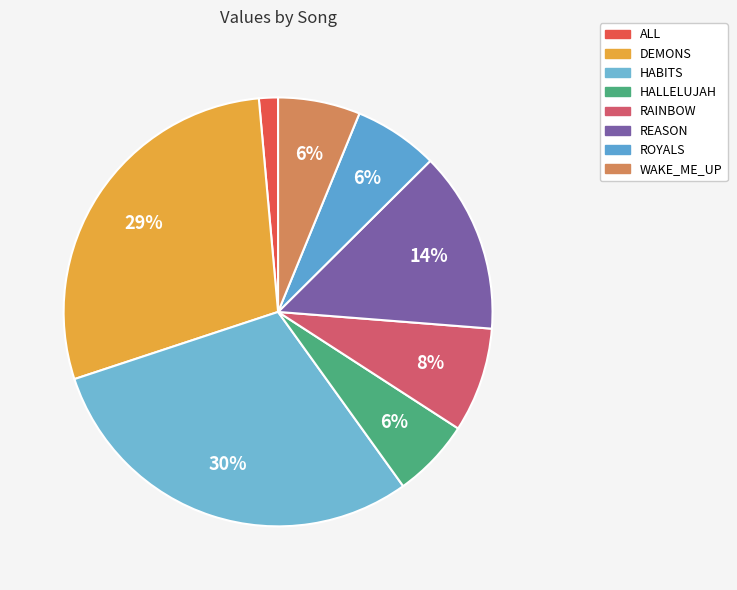

Count the number of slices in the pie.

8